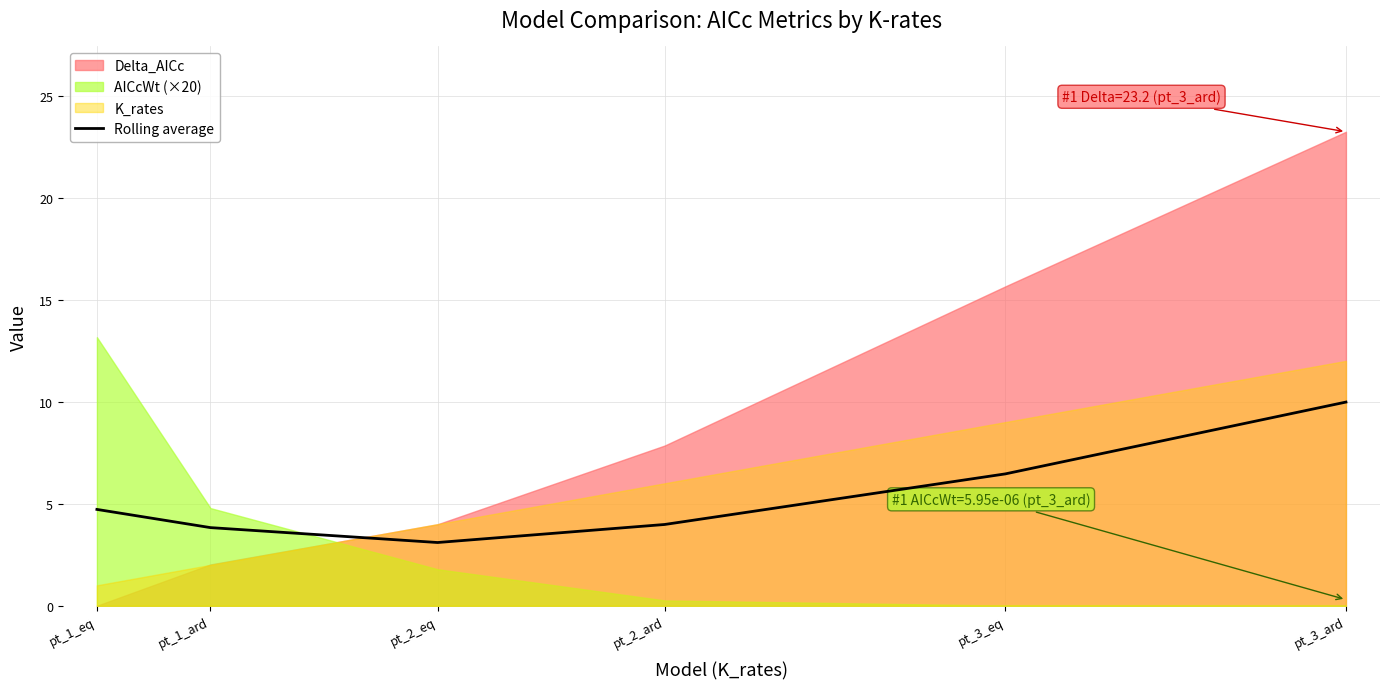

Between pt_1_ard and pt_3_ard, which is larger?

pt_3_ard